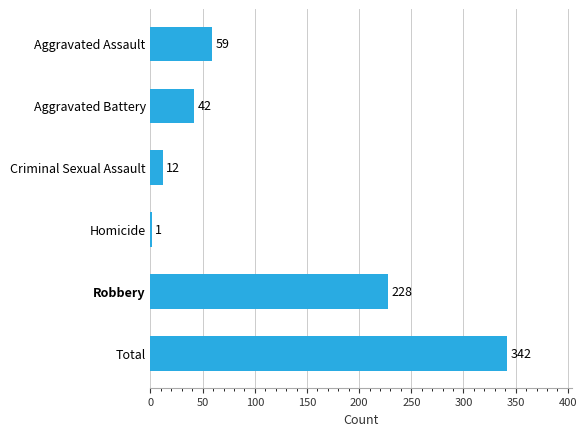

Which category has the highest value across all series?

Total